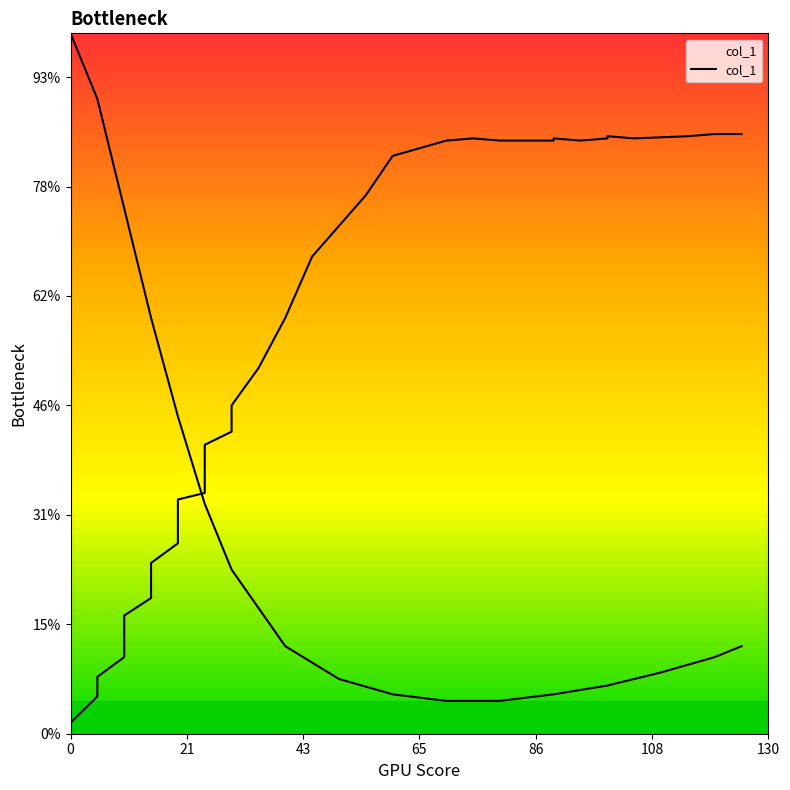

How many data points are less than 13?

20